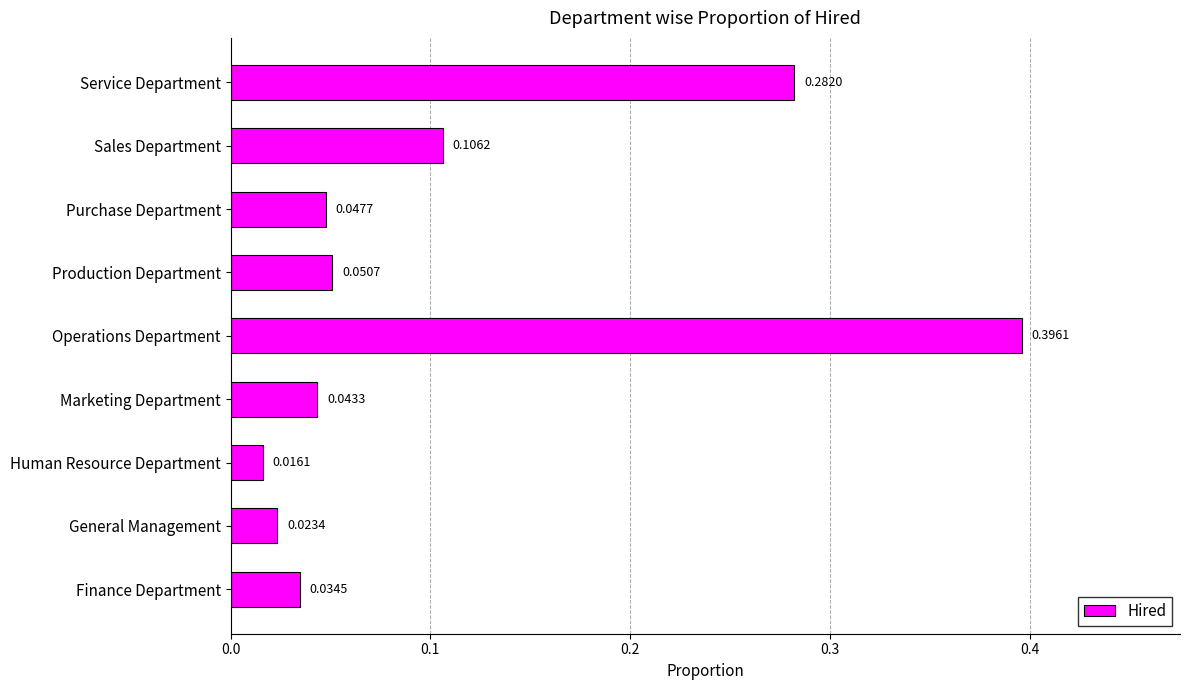

At which label is the value closest to 0?

Human Resource Department